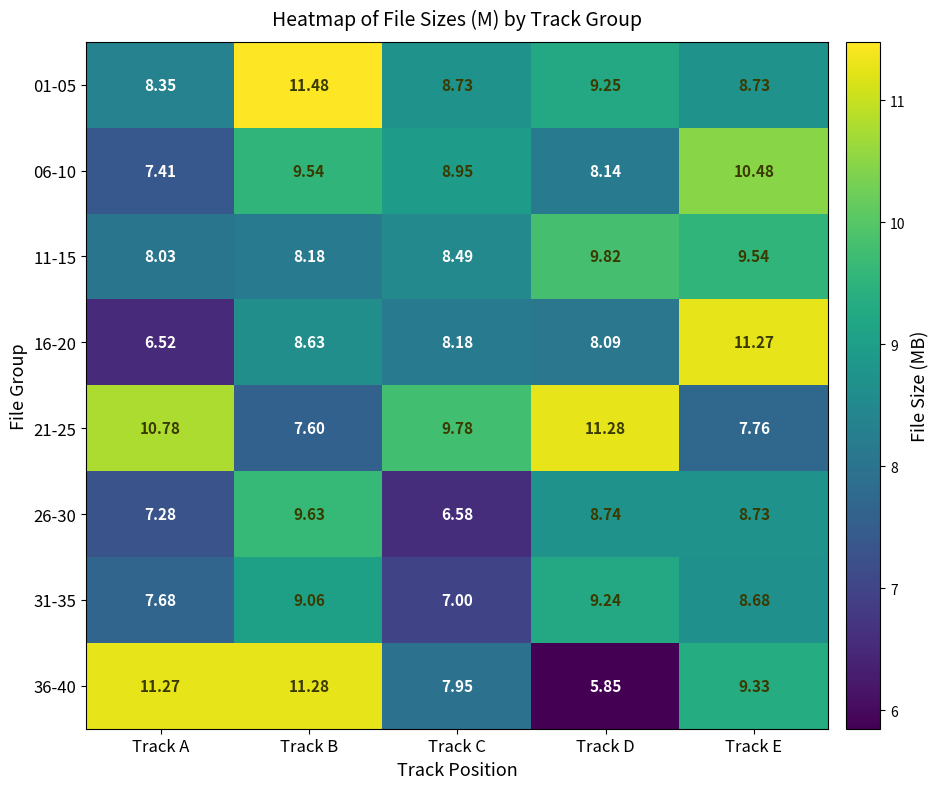

Is the value of 11-15 at Track C greater than the value of 31-35 at Track D?

No